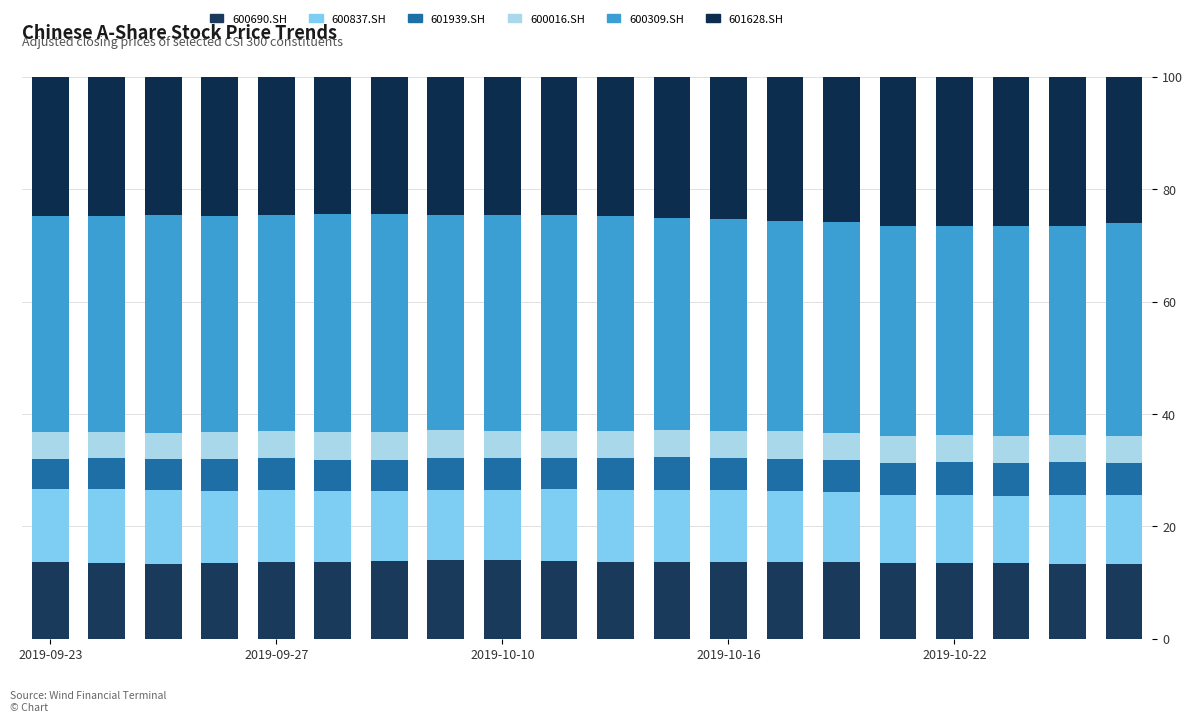

How many data points does each series have?

20